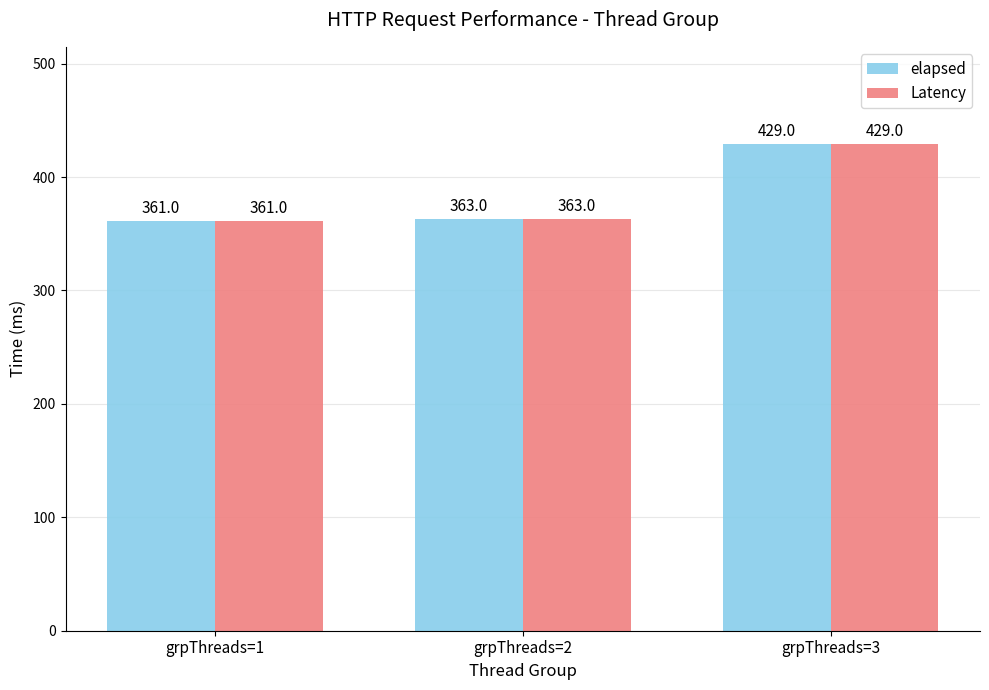

Is it true that elapsed equals 363.0 at grpThreads=2?

True